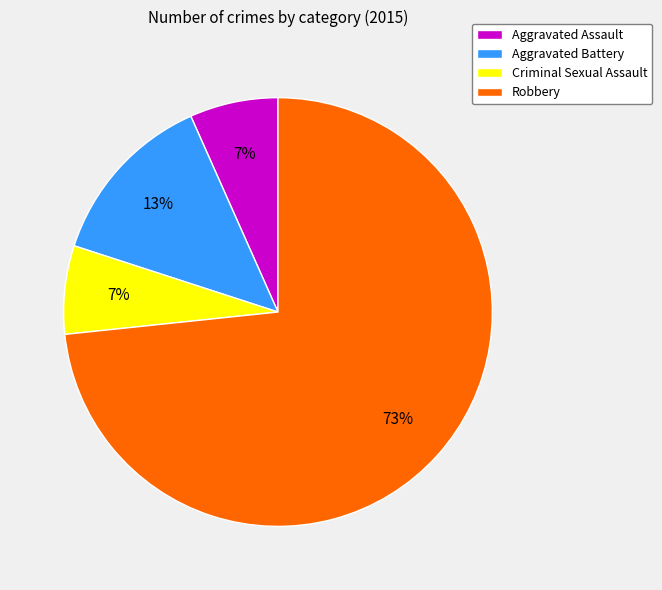

To the nearest percent, what is the average slice percentage?

25%